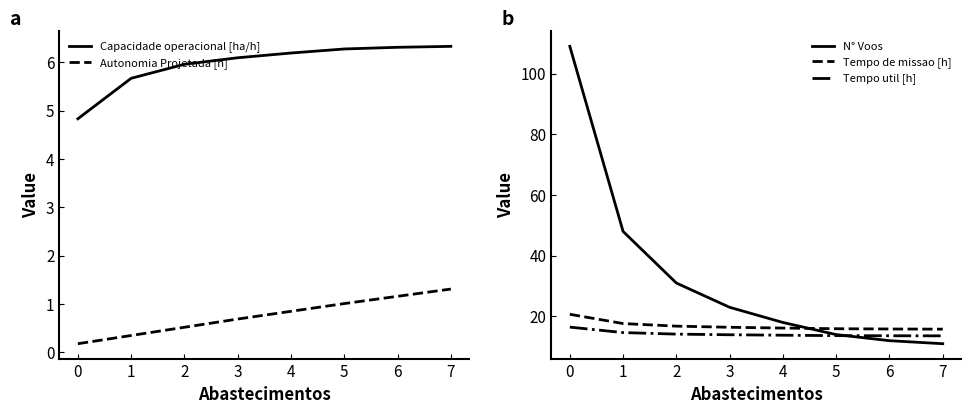

After their last crossing, which series has the higher values: N° Voos or Tempo util [h]?

Tempo util [h]